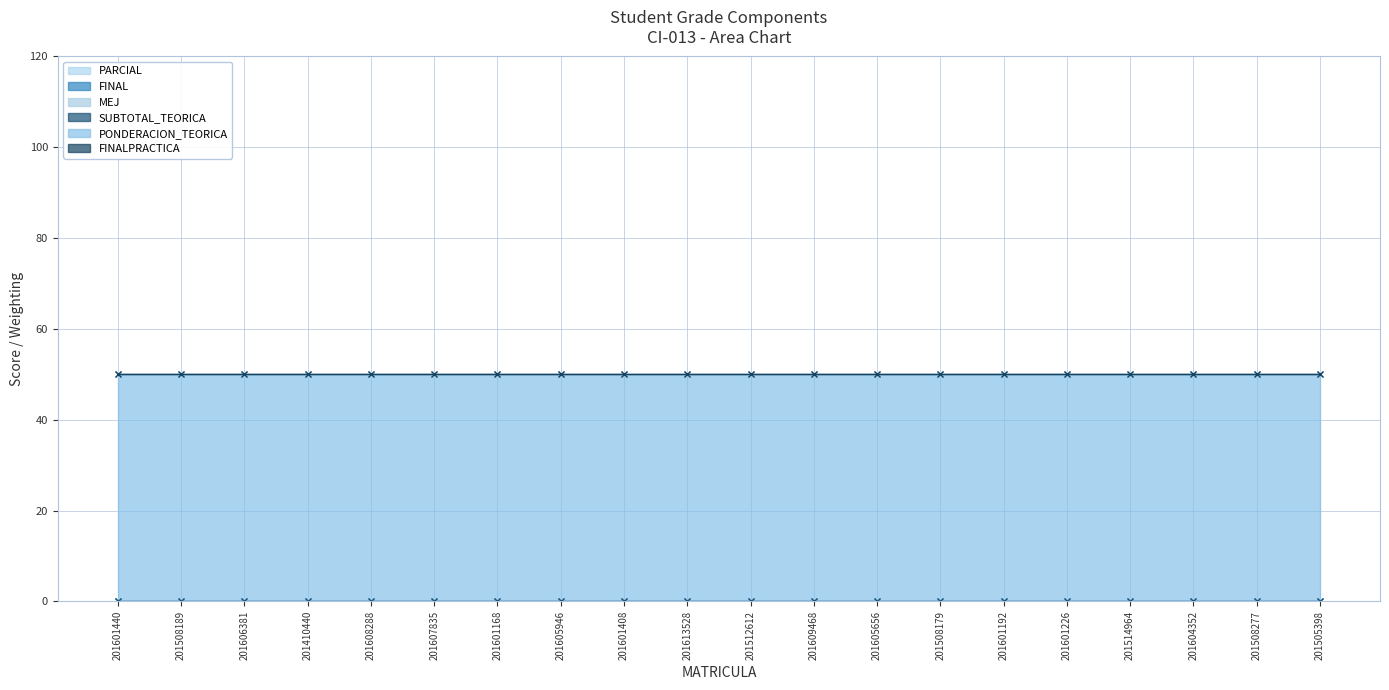

What is the label of the 8th point from the left?

201605946